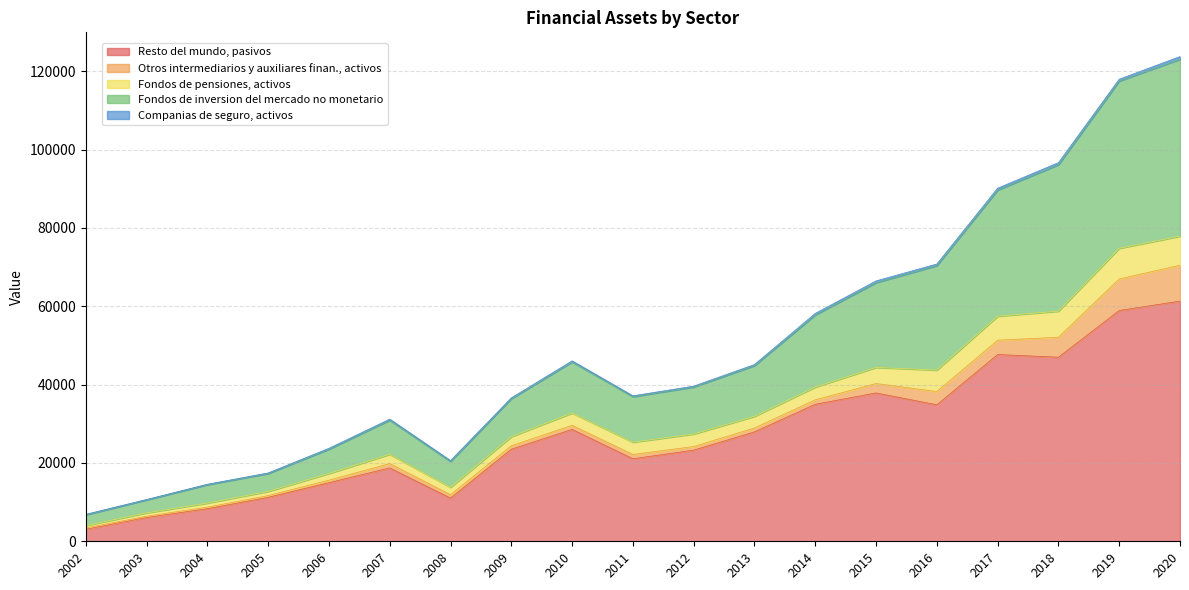

What is the total value across all series at 2007?

31183